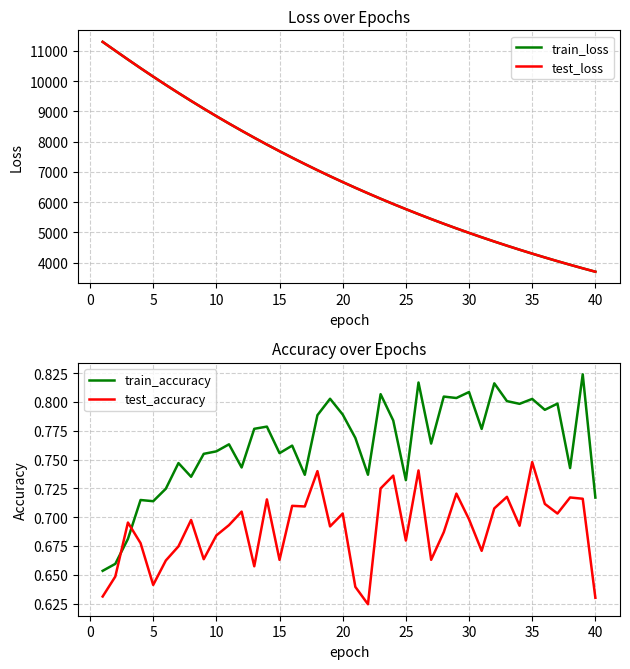

What is the highest value of the test_loss series?

11303.3